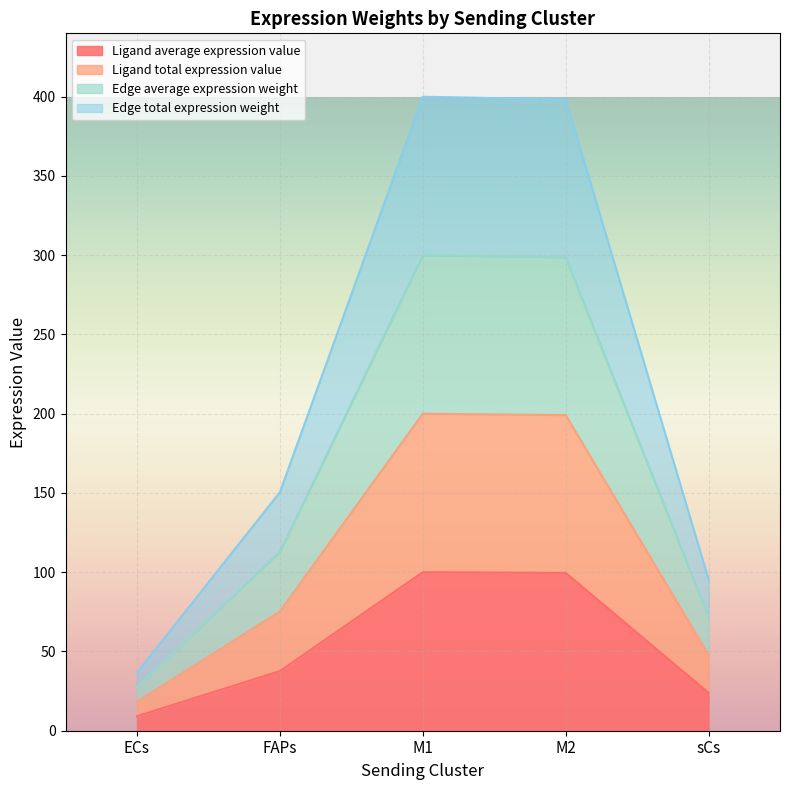

Where is Edge average expression weight nearest to the value 163?

FAPs